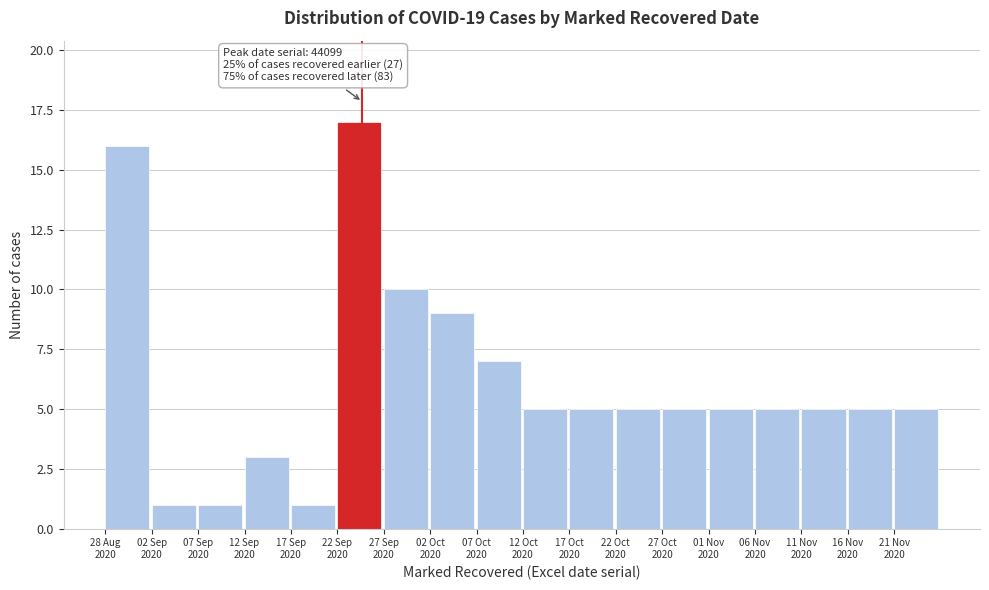

Reading left to right, list all the values displayed in this chart.

16	1	1	3	1	17	10	9	7	5	5	5	5	5	5	5	5	5